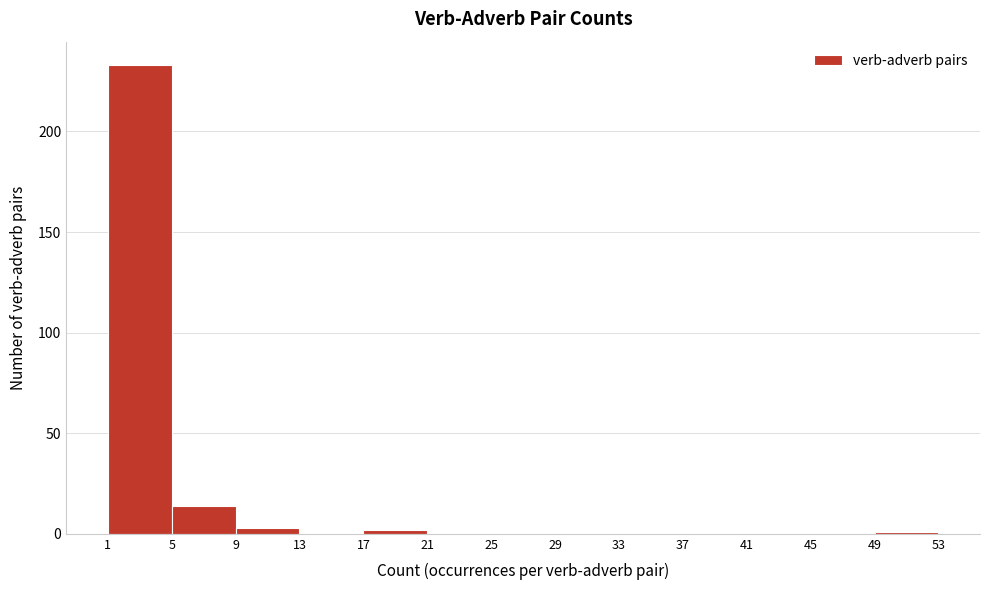

Which range on the x-axis has the tallest bar?

1 to 5